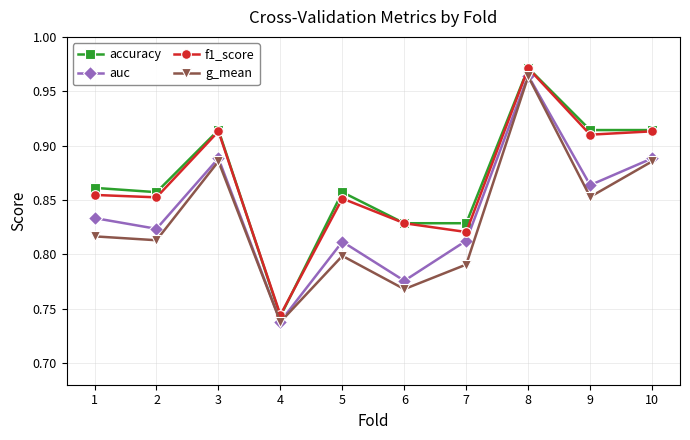

True or false: f1_score and g_mean intersect in this chart.

False